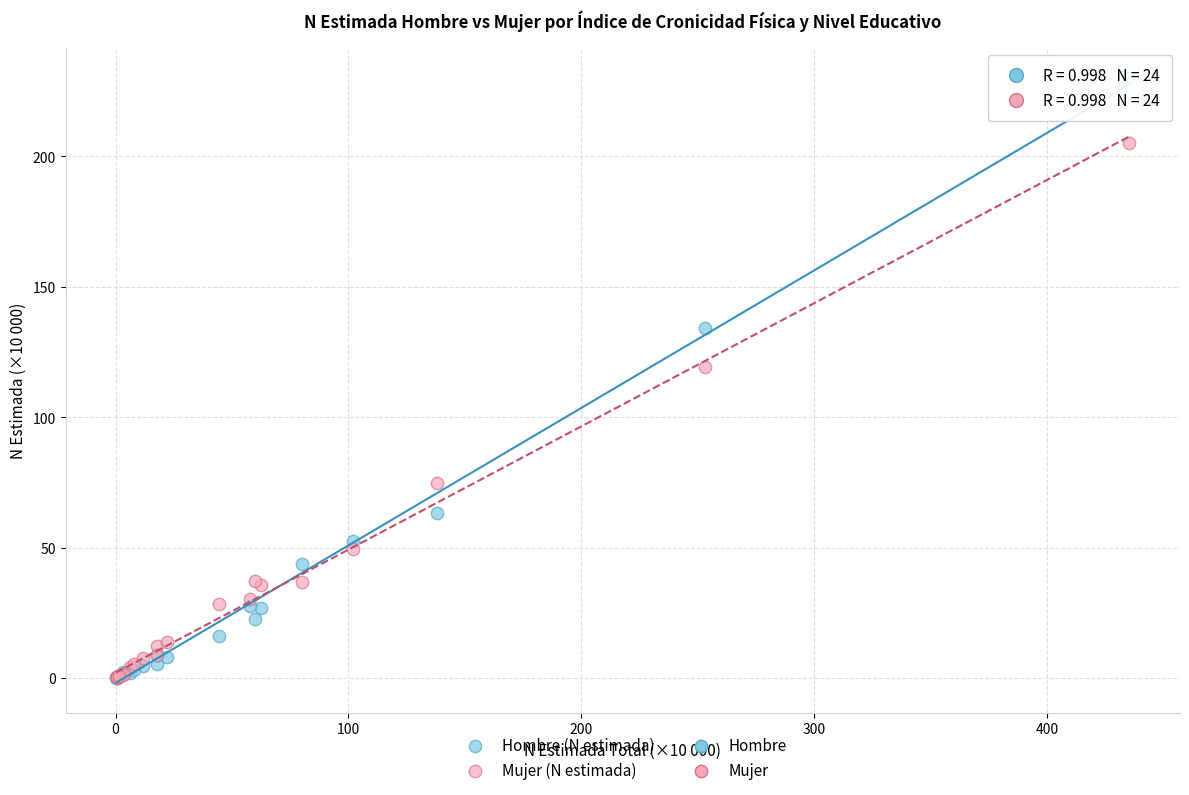

Which series has the widest spread of Y values?

Hombre (N estimada)